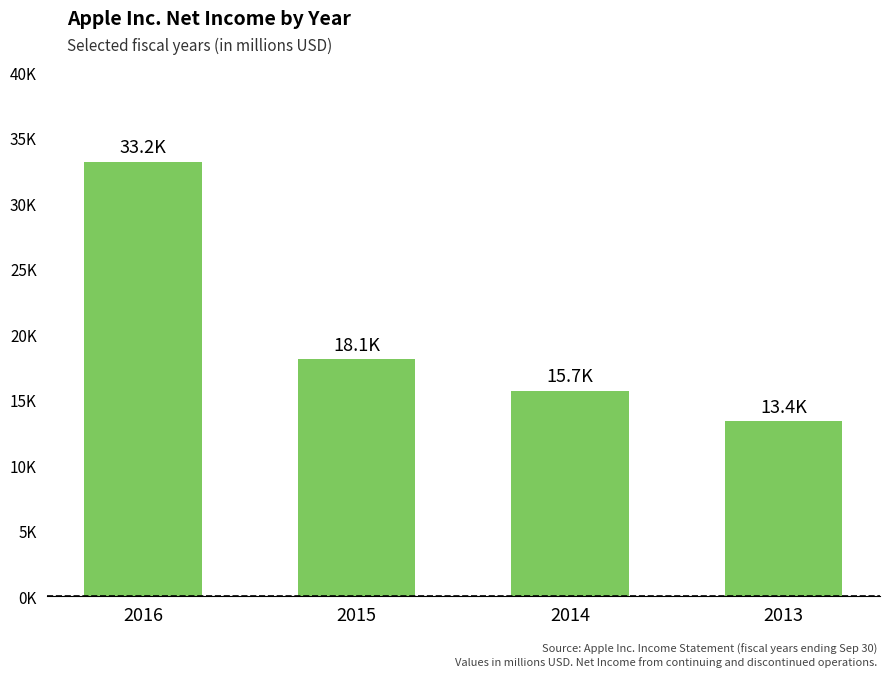

What is the difference between the second highest and second lowest values?

2400